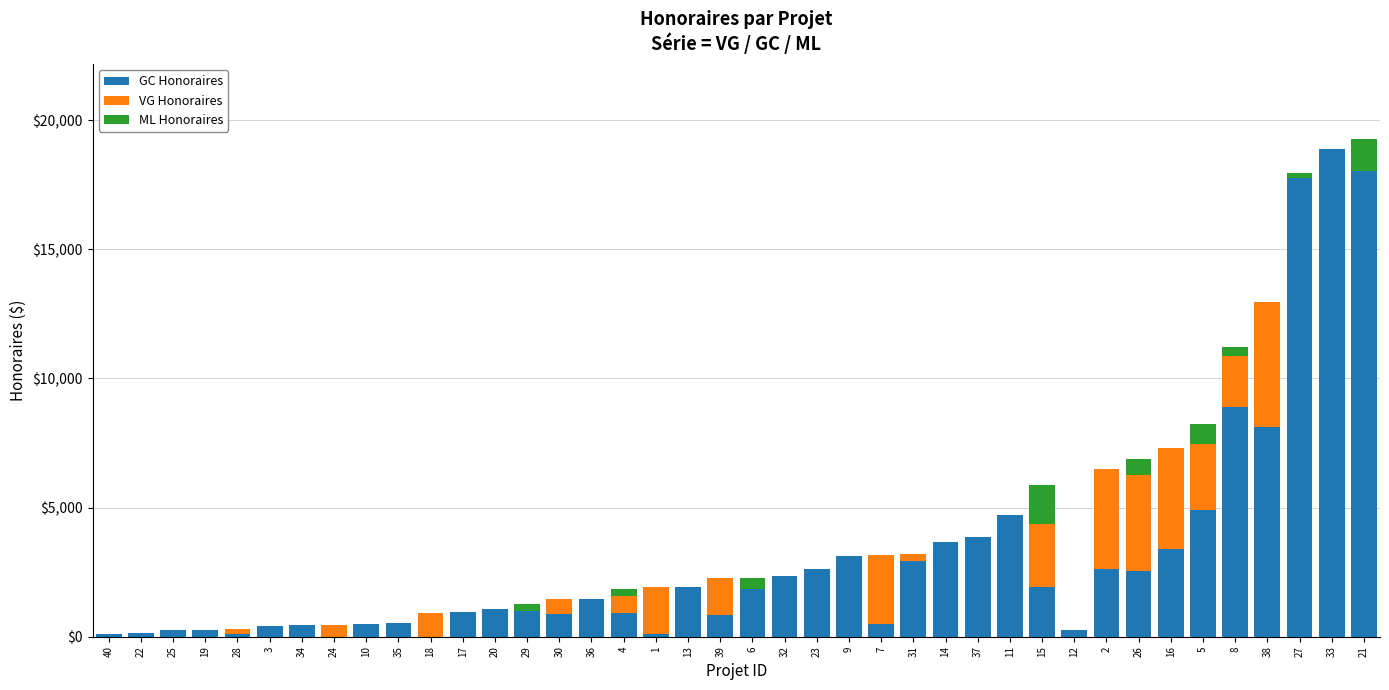

Are the bars grouped side by side (vs. stacked)?

No